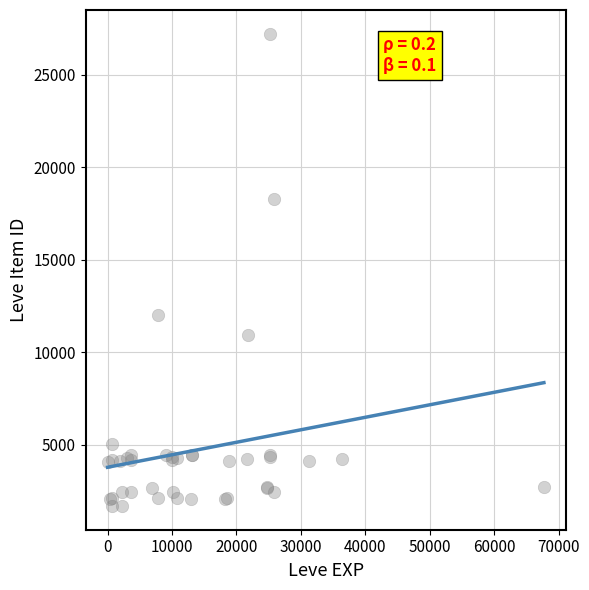

What Y value in the scatter plot is closest to 14448?

12018